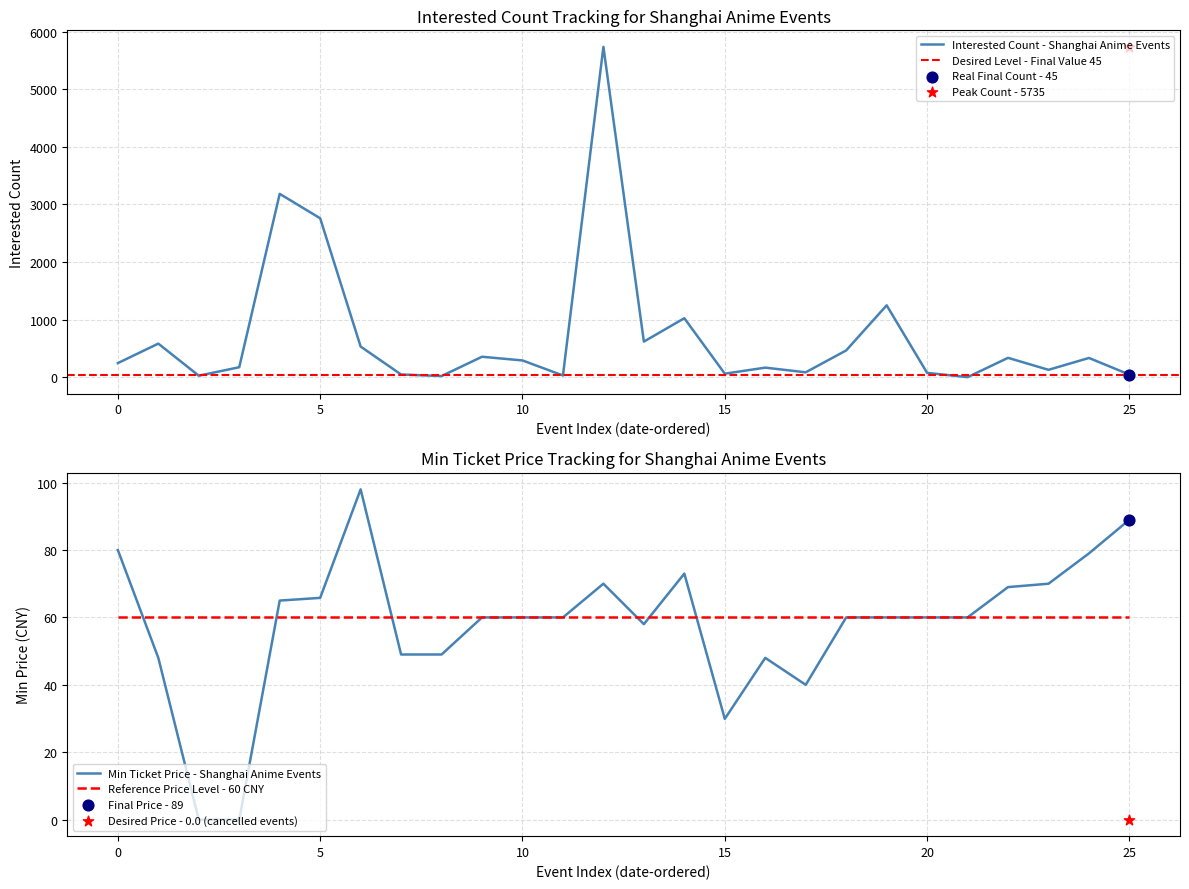

Which series reaches the maximum Y coordinate?

想去人数 (Interested)